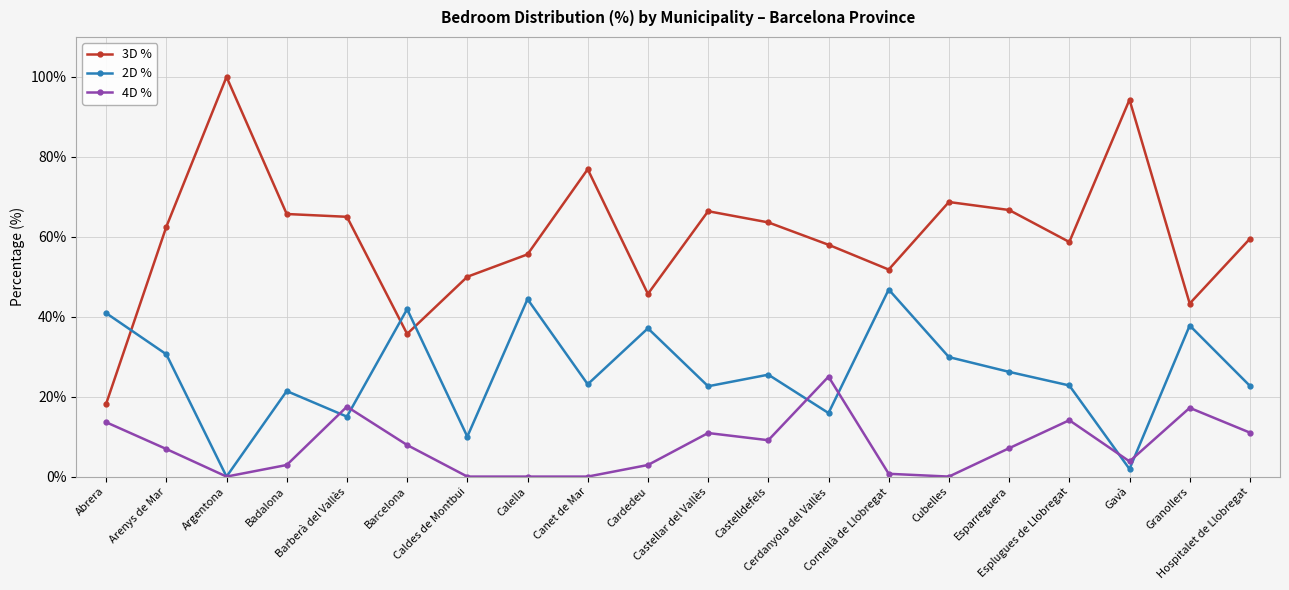

Rank the series at Cerdanyola del Vallès from lowest to highest value.

2D %, 4D %, 3D %